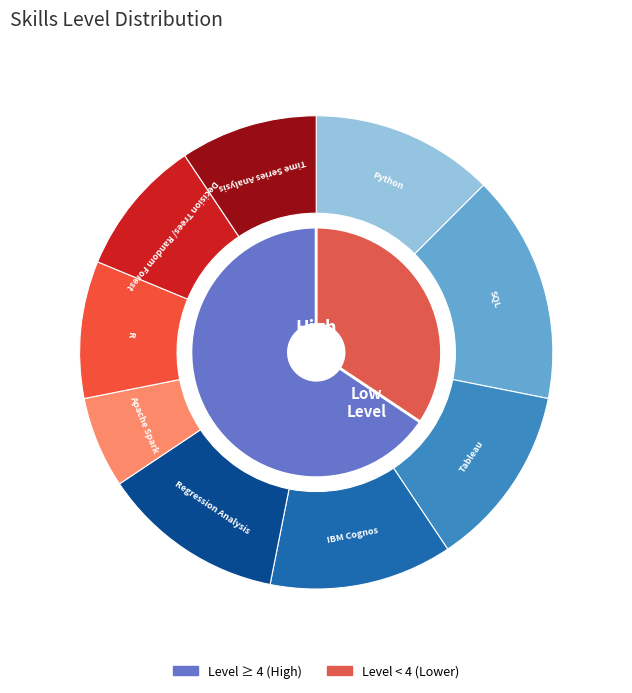

To the nearest percent, what portion does Tableau represent?

12%